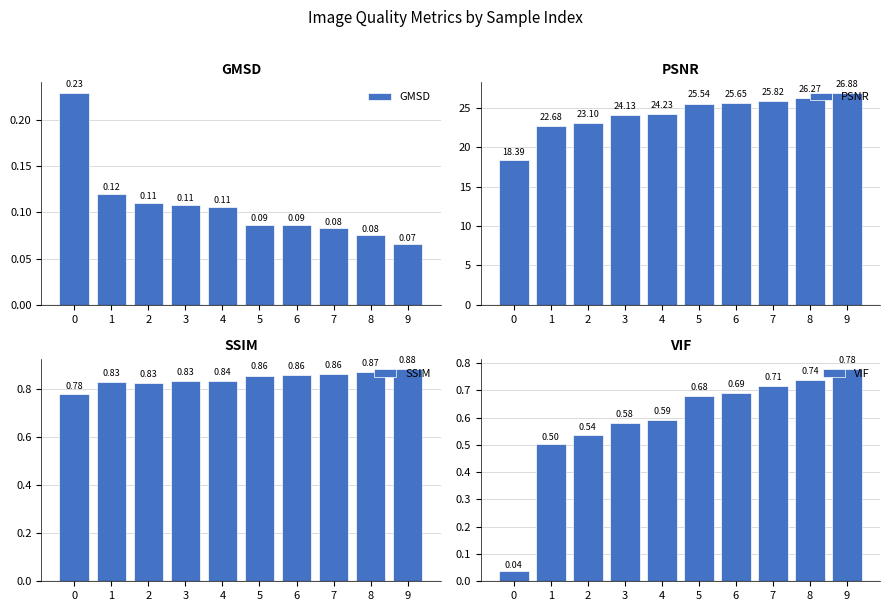

What is the maximum value for SSIM?

0.9